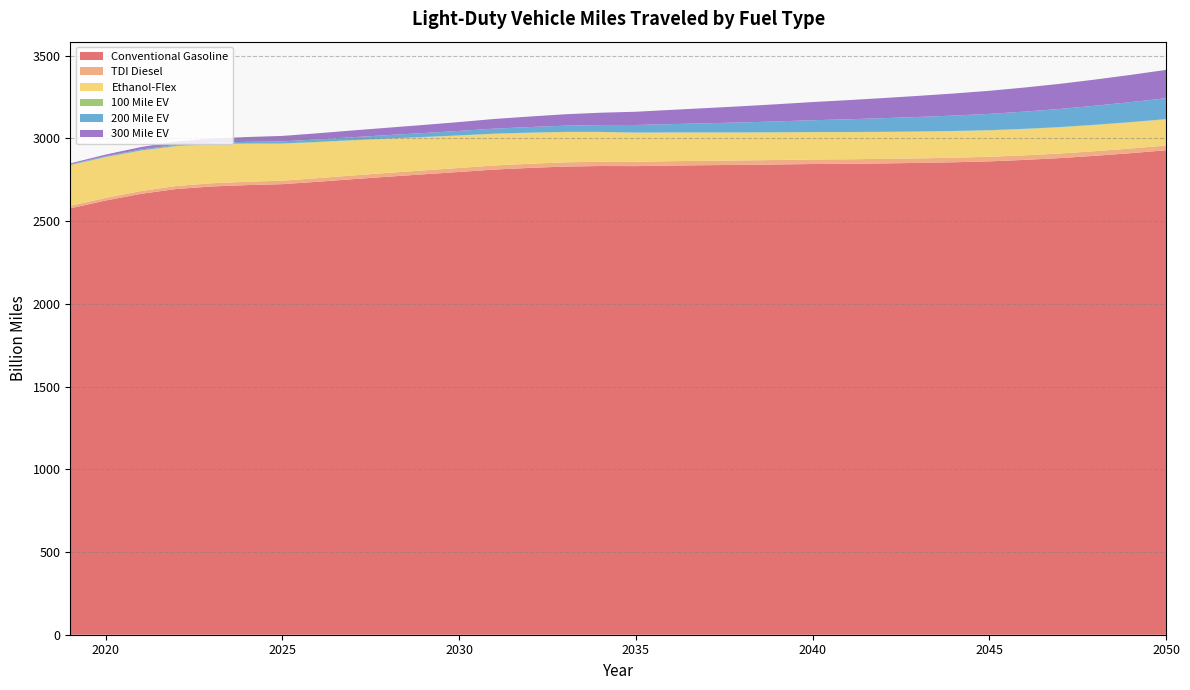

Reading left to right, list all the values displayed in this chart.

Conventional Gasoline: 2019=2576.9	2020=2624.1	2021=2664.5	2022=2693.6	2023=2709.0	2024=2717.3	2025=2722.9	2026=2737.4	2027=2753.2	2028=2768.2	2029=2782.4	2030=2796.6	2031=2811.2	2032=2821.1	2033=2829.3	2034=2832.6	2035=2831.9	2036=2835.3	2037=2837.7	2038=2839.7	2039=2842.0	2040=2844.7	2041=2846.0	2042=2848.3	2043=2851.3	2044=2855.3	2045=2860.7	2046=2869.5	2047=2880.4	2048=2894.3	2049=2910.2	2050=2927.8
TDI Diesel: 2019=15.1	2020=15.8	2021=16.9	2022=18.2	2023=19.4	2024=20.2	2025=21.0	2026=21.7	2027=22.4	2028=23.1	2029=23.6	2030=24.2	2031=24.7	2032=25.1	2033=25.5	2034=25.9	2035=26.1	2036=26.4	2037=26.6	2038=26.8	2039=27.0	2040=27.2	2041=27.3	2042=27.4	2043=27.4	2044=27.5	2045=27.5	2046=27.6	2047=27.8	2048=27.9	2049=28.1	2050=28.3
Ethanol-Flex: 2019=244.8	2020=245.1	2021=243.2	2022=239.9	2023=235.1	2024=229.3	2025=223.0	2026=217.1	2027=211.3	2028=205.7	2029=200.3	2030=195.4	2031=190.9	2032=186.6	2033=182.6	2034=178.9	2035=175.4	2036=172.5	2037=170.1	2038=168.0	2039=166.2	2040=164.7	2041=163.3	2042=162.0	2043=160.9	2044=159.9	2045=159.1	2046=158.5	2047=158.0	2048=157.8	2049=157.8	2050=157.9
100 Mile EV: 2019=2.4	2020=2.4	2021=2.4	2022=2.4	2023=2.3	2024=2.2	2025=2.1	2026=2.0	2027=1.9	2028=1.8	2029=1.8	2030=1.7	2031=1.6	2032=1.5	2033=1.5	2034=1.4	2035=1.4	2036=1.4	2037=1.4	2038=1.5	2039=1.5	2040=1.5	2041=1.6	2042=1.7	2043=1.7	2044=1.8	2045=1.8	2046=1.9	2047=2.0	2048=2.0	2049=2.1	2050=2.1
200 Mile EV: 2019=3.7	2020=4.5	2021=5.5	2022=6.5	2023=7.8	2024=9.6	2025=12.3	2026=15.1	2027=18.0	2028=20.8	2029=23.7	2030=26.8	2031=30.1	2032=33.7	2033=37.4	2034=41.4	2035=45.6	2036=50.2	2037=55.0	2038=60.2	2039=65.5	2040=71.1	2041=76.7	2042=82.2	2043=87.7	2044=93.0	2045=98.4	2046=103.9	2047=109.3	2048=114.9	2049=120.5	2050=126.1
300 Mile EV: 2019=5.6	2020=9.5	2021=14.8	2022=20.0	2023=24.8	2024=29.2	2025=33.2	2026=37.0	2027=40.9	2028=44.8	2029=48.9	2030=53.4	2031=58.4	2032=63.6	2033=69.0	2034=74.5	2035=80.1	2036=86.0	2037=91.9	2038=97.9	2039=103.8	2040=109.8	2041=115.7	2042=121.6	2043=127.5	2044=133.5	2045=139.4	2046=145.6	2047=151.8	2048=158.2	2049=164.6	2050=171.1